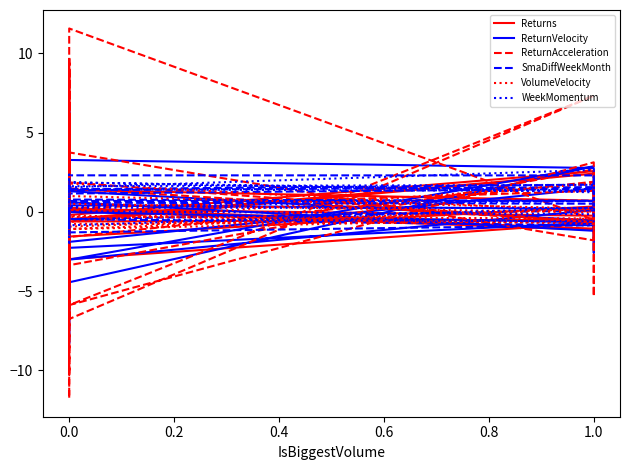

How many interior local peaks does the Returns series have?

12